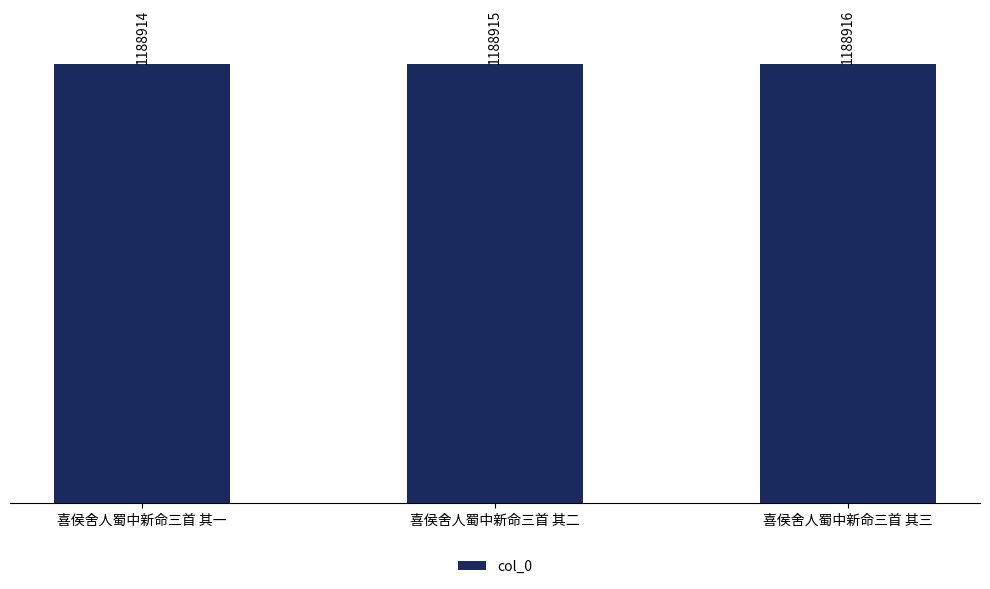

What is the minimum value shown in the chart?

1188914